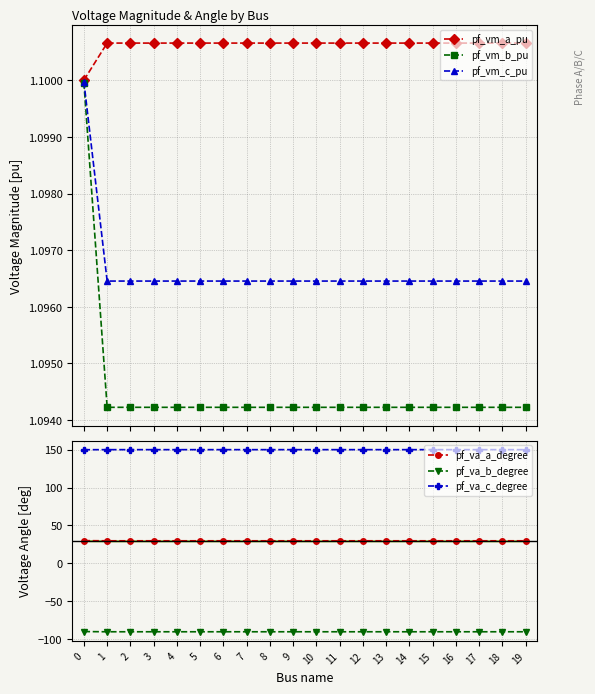

At 5, list the series in order from smallest to largest.

pf_va_b_degree, pf_vm_b_pu, pf_vm_c_pu, pf_vm_a_pu, pf_va_a_degree, pf_va_c_degree